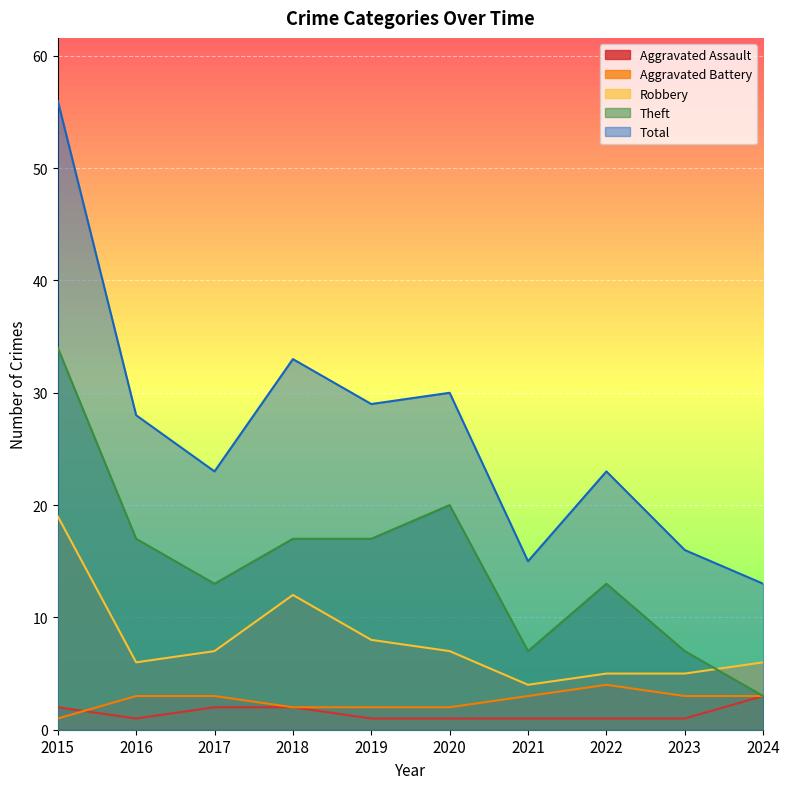

True or false: Theft and Aggravated Battery cross at least once.

False